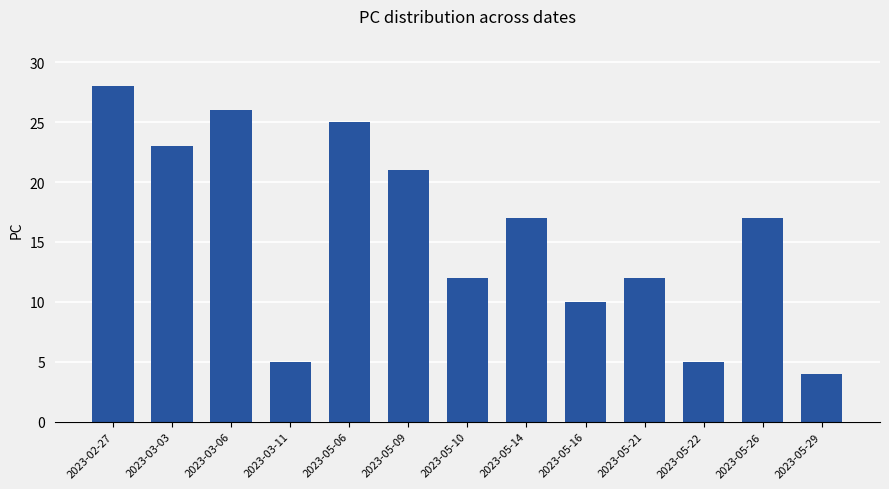

What is the smallest value displayed?

4